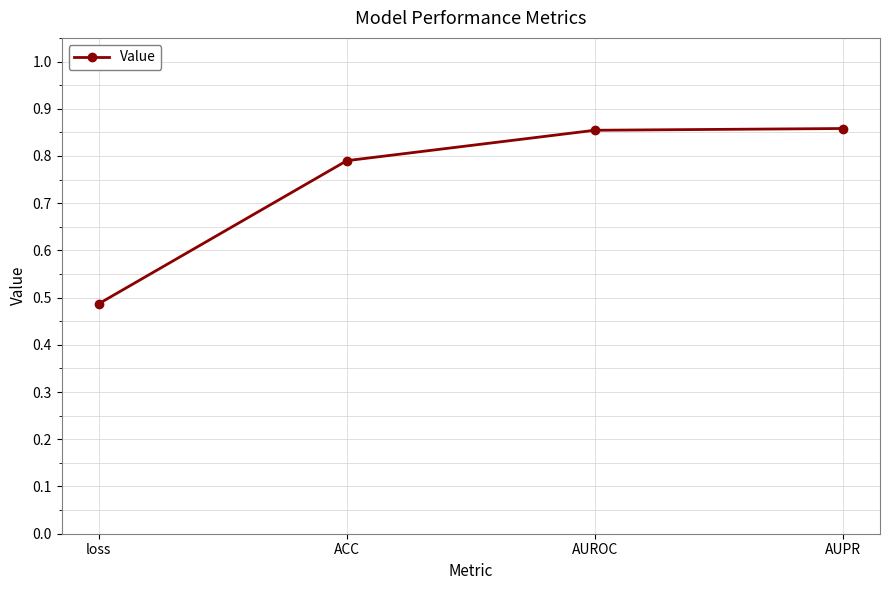

What is the value of the 2nd point from the left?

0.8